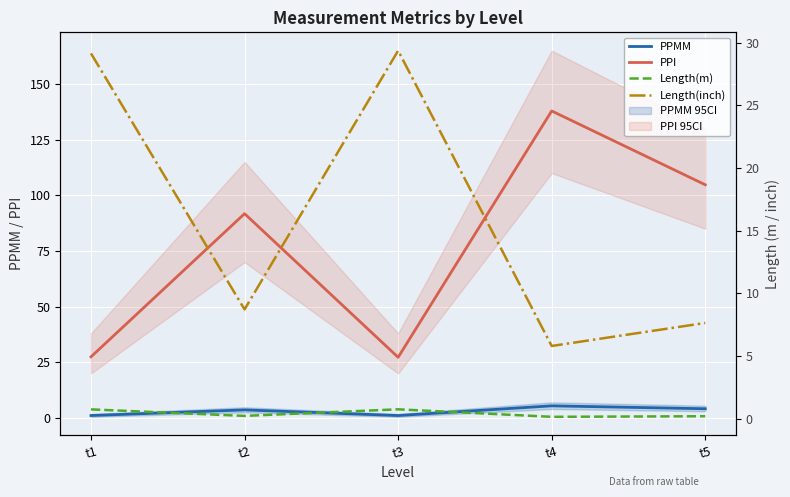

Reading left to right, extract all data points from this chart.

PPMM: 1.1	3.6	1.1	5.4	4.1
PPI: 27.4	91.8	27.2	137.9	104.7
Length(m): 0.7	0.2	0.7	0.1	0.2
Length(inch): 29.2	8.7	29.4	5.8	7.6